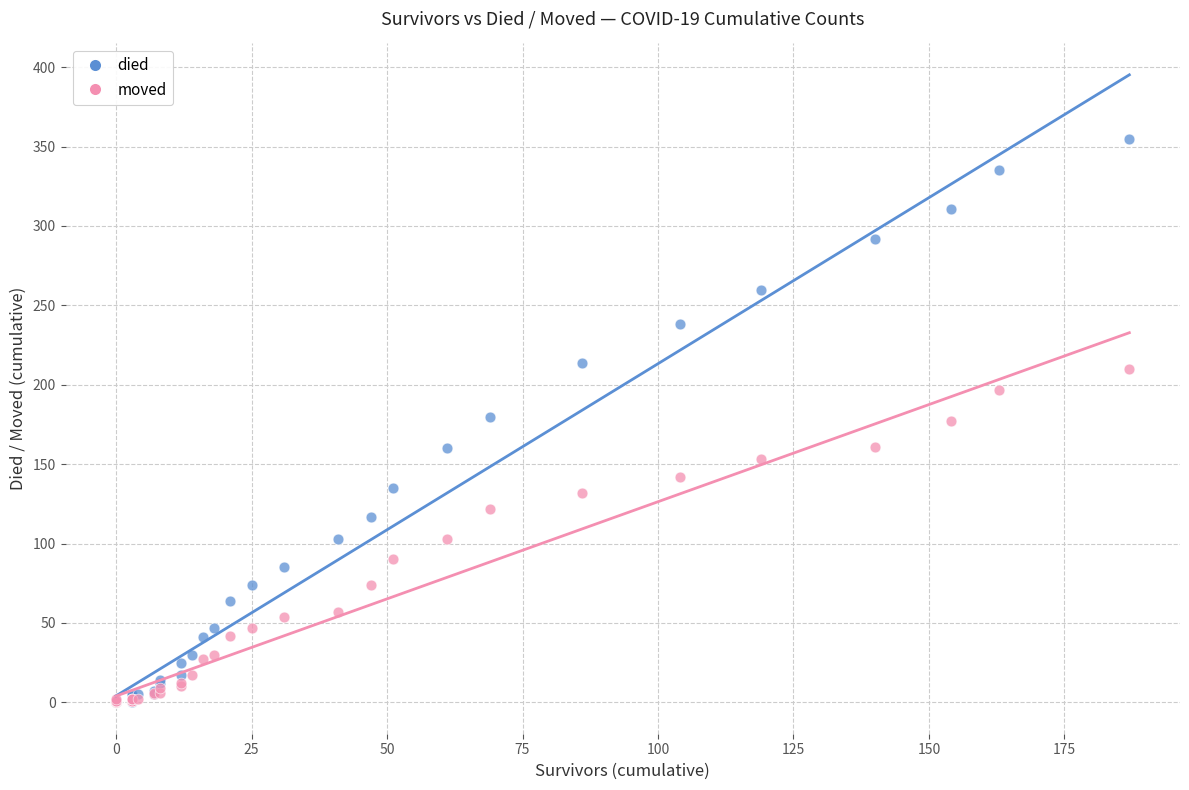

Which series reaches the maximum Y coordinate?

died